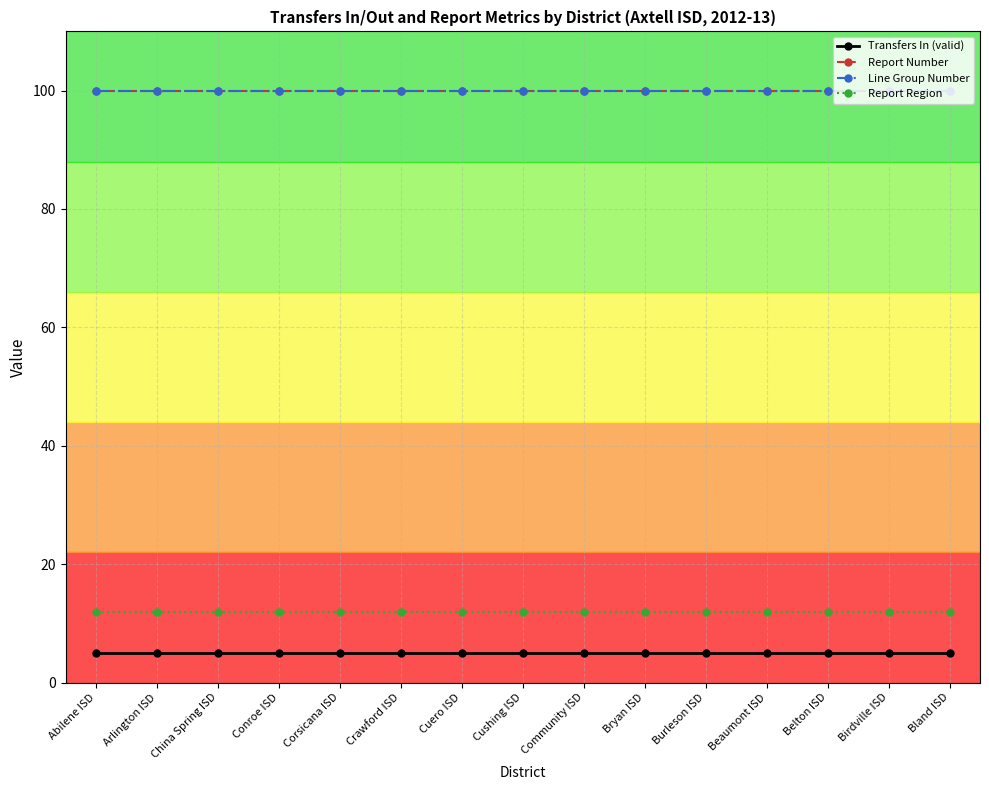

Reading left to right, extract all data points from this chart.

Transfers In (valid): Abilene ISD=5	Arlington ISD=5	China Spring ISD=5	Conroe ISD=5	Corsicana ISD=5	Crawford ISD=5	Cuero ISD=5	Cushing ISD=5	Community ISD=5	Bryan ISD=5	Burleson ISD=5	Beaumont ISD=5	Belton ISD=5	Birdville ISD=5	Bland ISD=5
Report Number: Abilene ISD=100	Arlington ISD=100	China Spring ISD=100	Conroe ISD=100	Corsicana ISD=100	Crawford ISD=100	Cuero ISD=100	Cushing ISD=100	Community ISD=100	Bryan ISD=100	Burleson ISD=100	Beaumont ISD=100	Belton ISD=100	Birdville ISD=100	Bland ISD=100
Line Group Number: Abilene ISD=100	Arlington ISD=100	China Spring ISD=100	Conroe ISD=100	Corsicana ISD=100	Crawford ISD=100	Cuero ISD=100	Cushing ISD=100	Community ISD=100	Bryan ISD=100	Burleson ISD=100	Beaumont ISD=100	Belton ISD=100	Birdville ISD=100	Bland ISD=100
Report Region: Abilene ISD=12	Arlington ISD=12	China Spring ISD=12	Conroe ISD=12	Corsicana ISD=12	Crawford ISD=12	Cuero ISD=12	Cushing ISD=12	Community ISD=12	Bryan ISD=12	Burleson ISD=12	Beaumont ISD=12	Belton ISD=12	Birdville ISD=12	Bland ISD=12